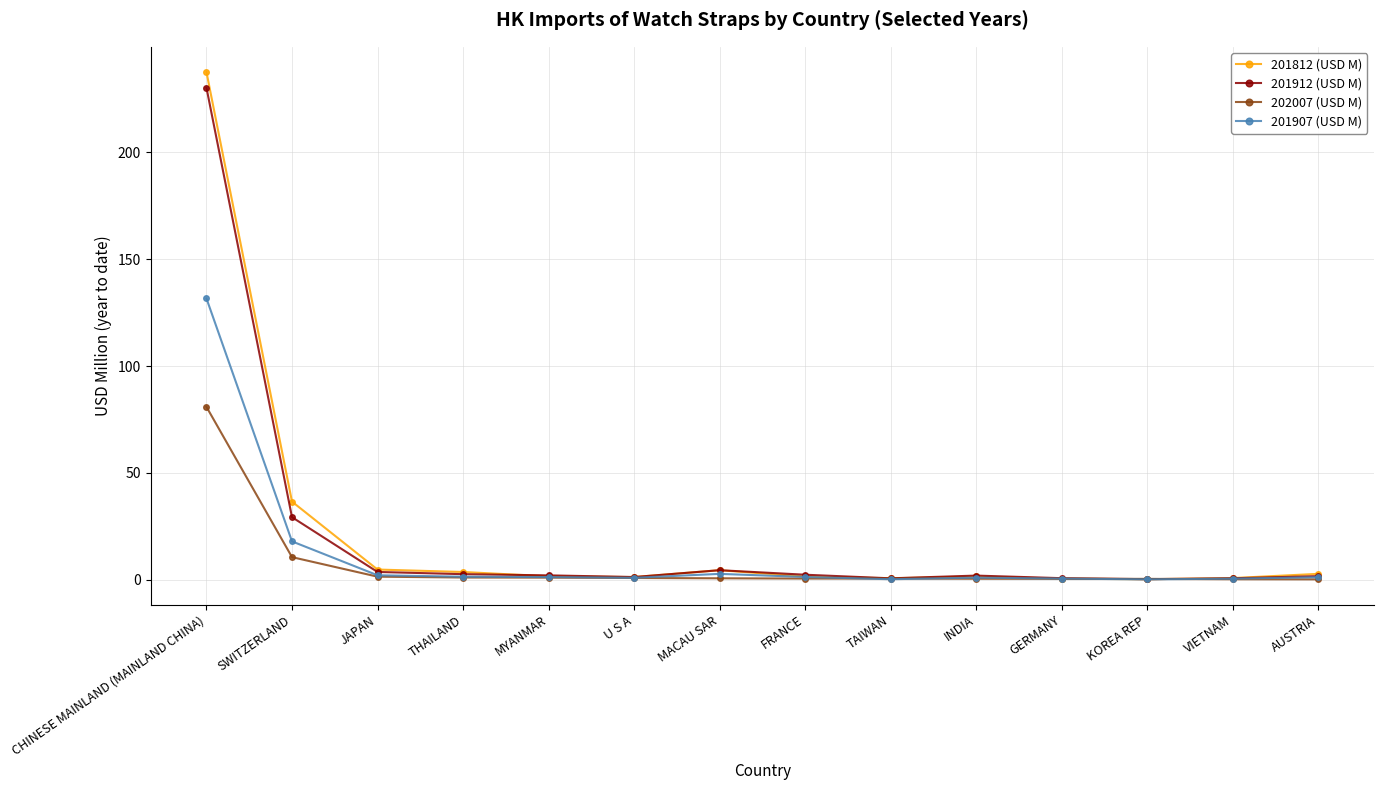

What is the total value across all series at KOREA REP?

1.1